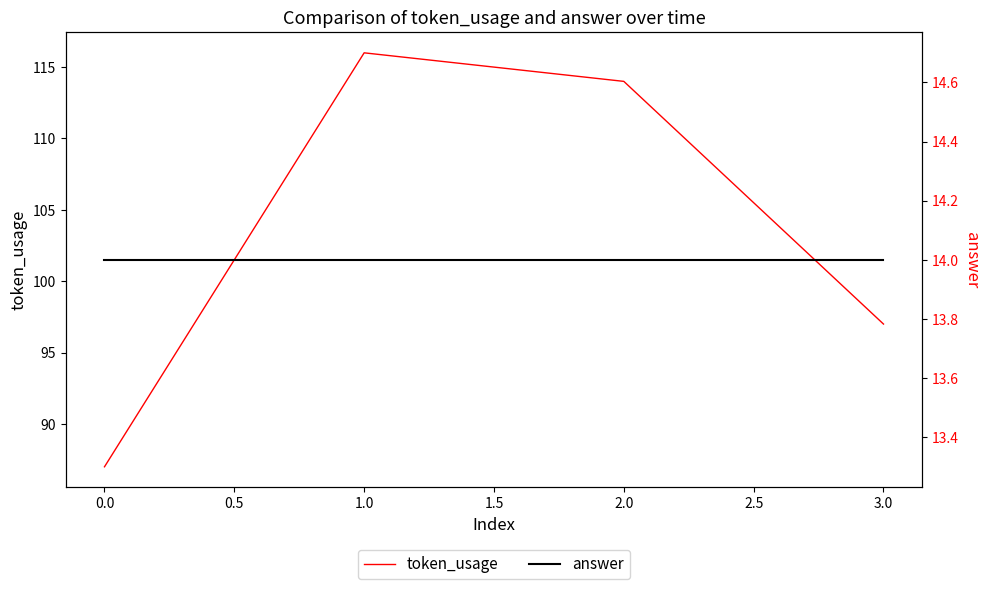

What is the highest value of the answer series?

14